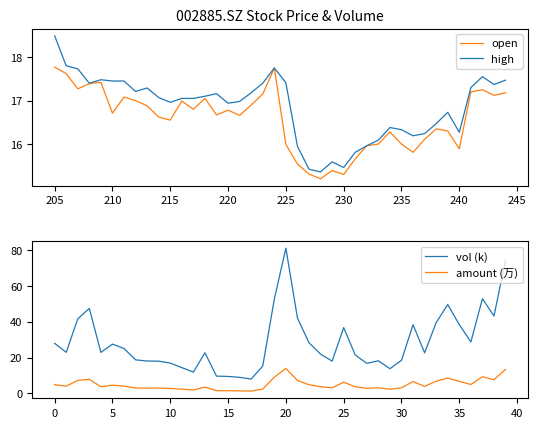

True or false: open and high cross at least once.

False